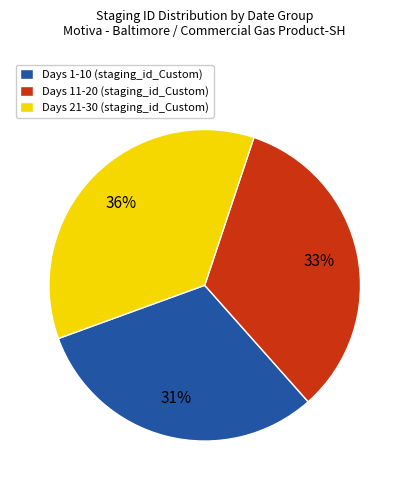

To the nearest percent, what percentage of the pie is Days 11-20 (staging_id_Custom)?

33%